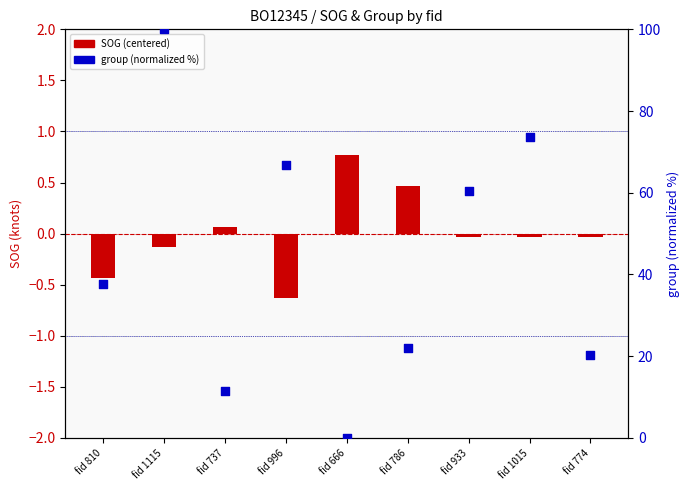

Which series contains the lowest Y value?

SOG (centered)